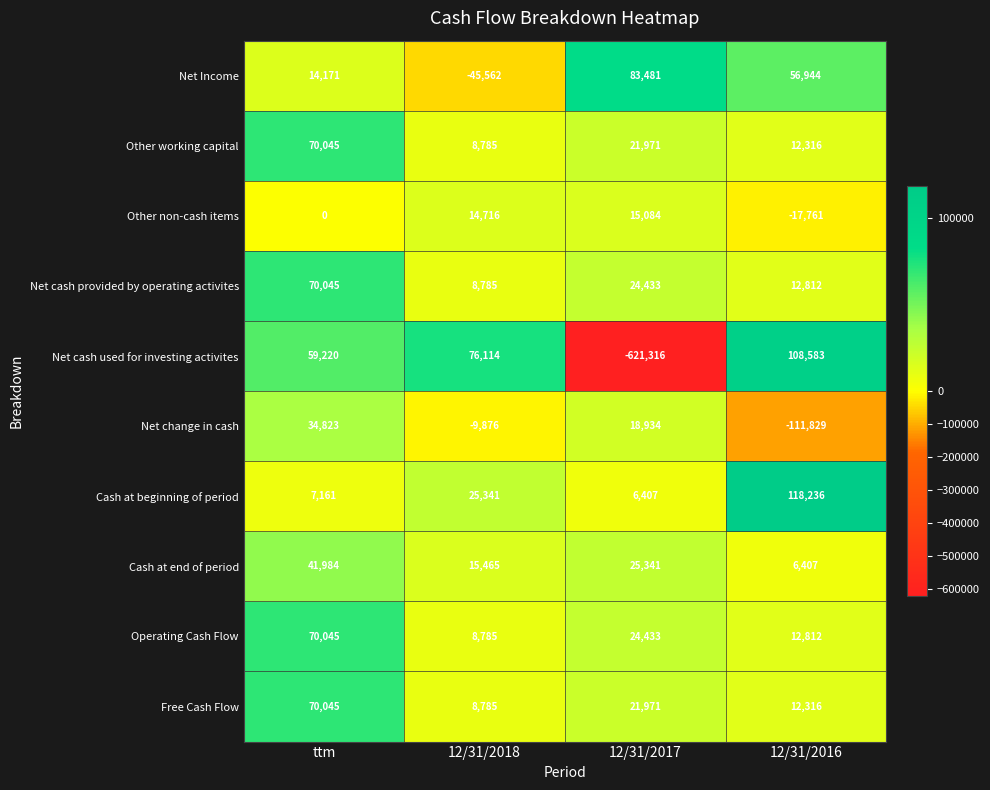

The Other non-cash items series shows -24098 at 12/31/2016. True or false?

False